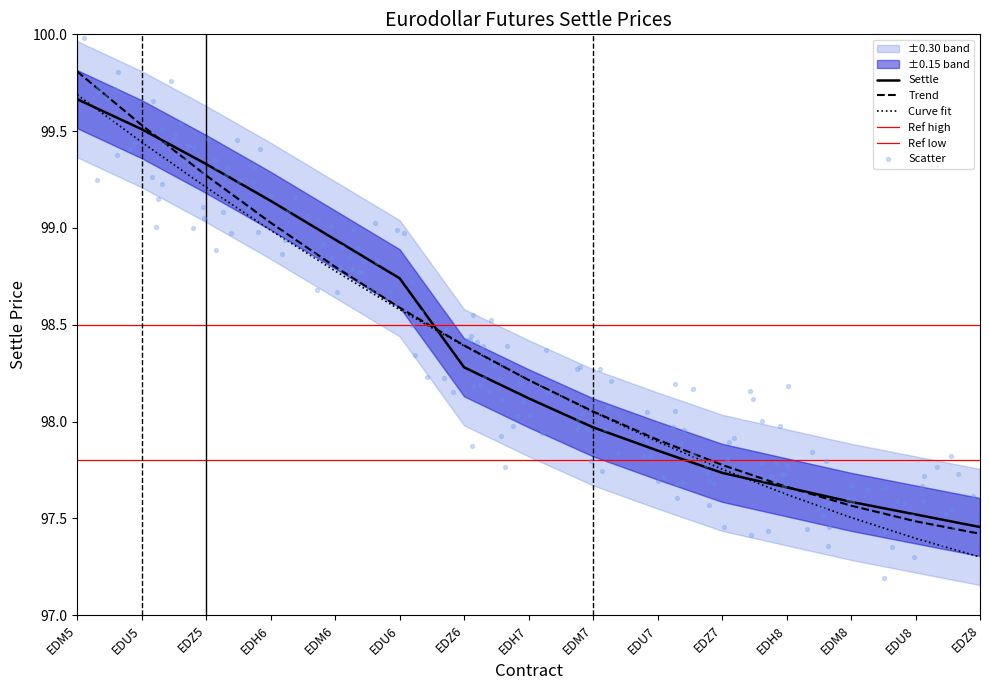

Which has a higher value, EDU7 or EDH7?

EDH7